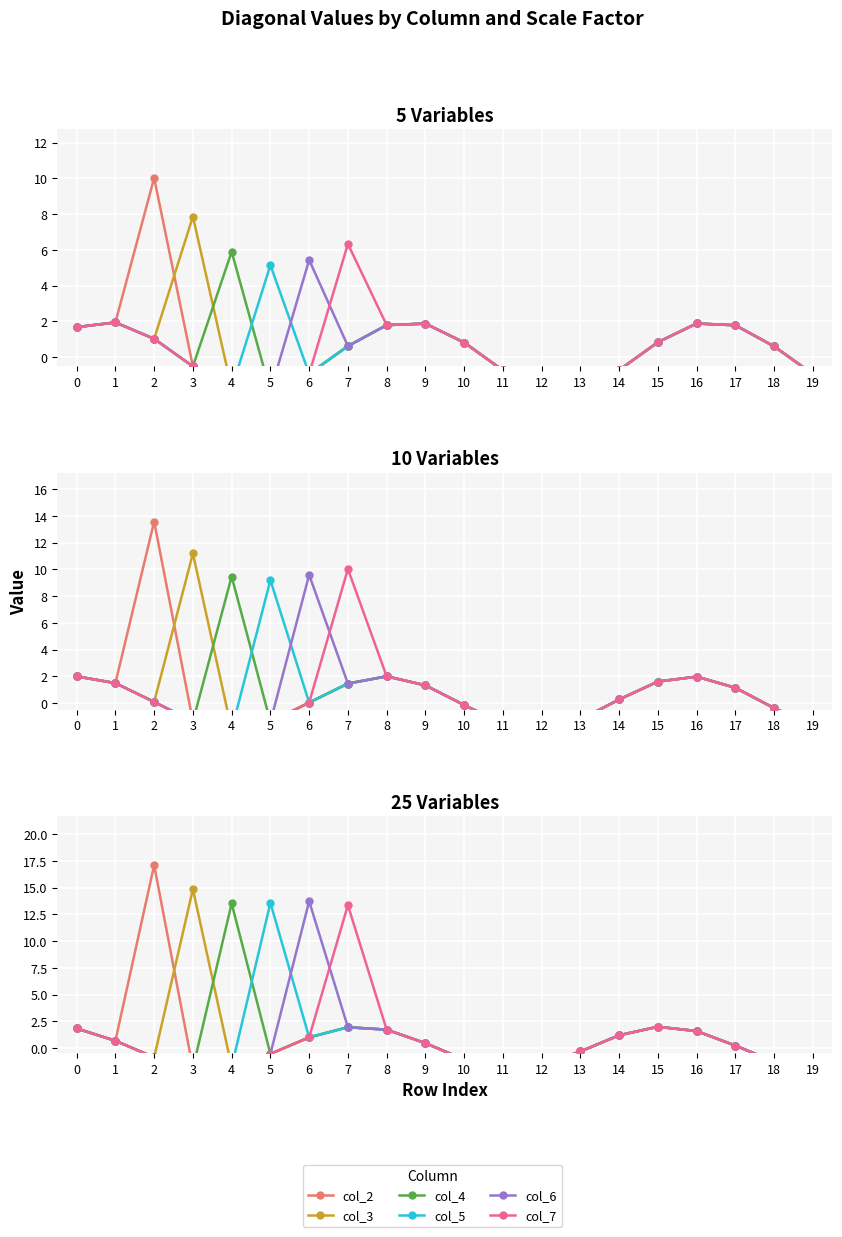

At which category does col_7 reach its first local peak?

7